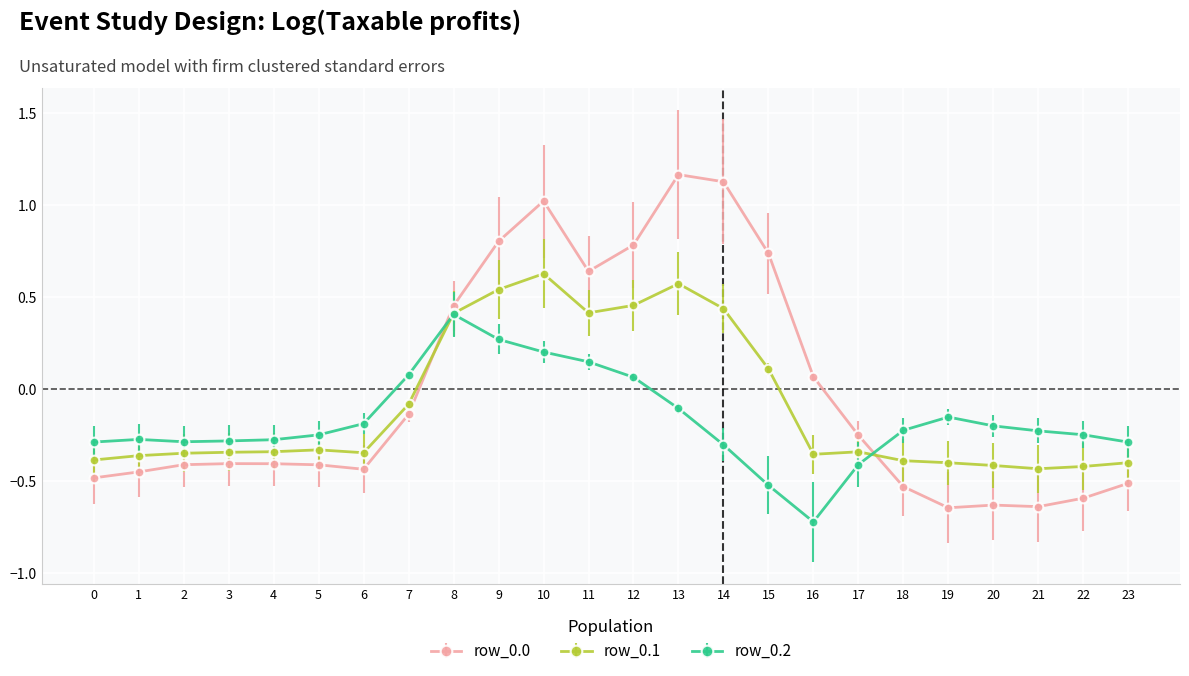

Does the chart display data point markers on the line(s)?

Yes